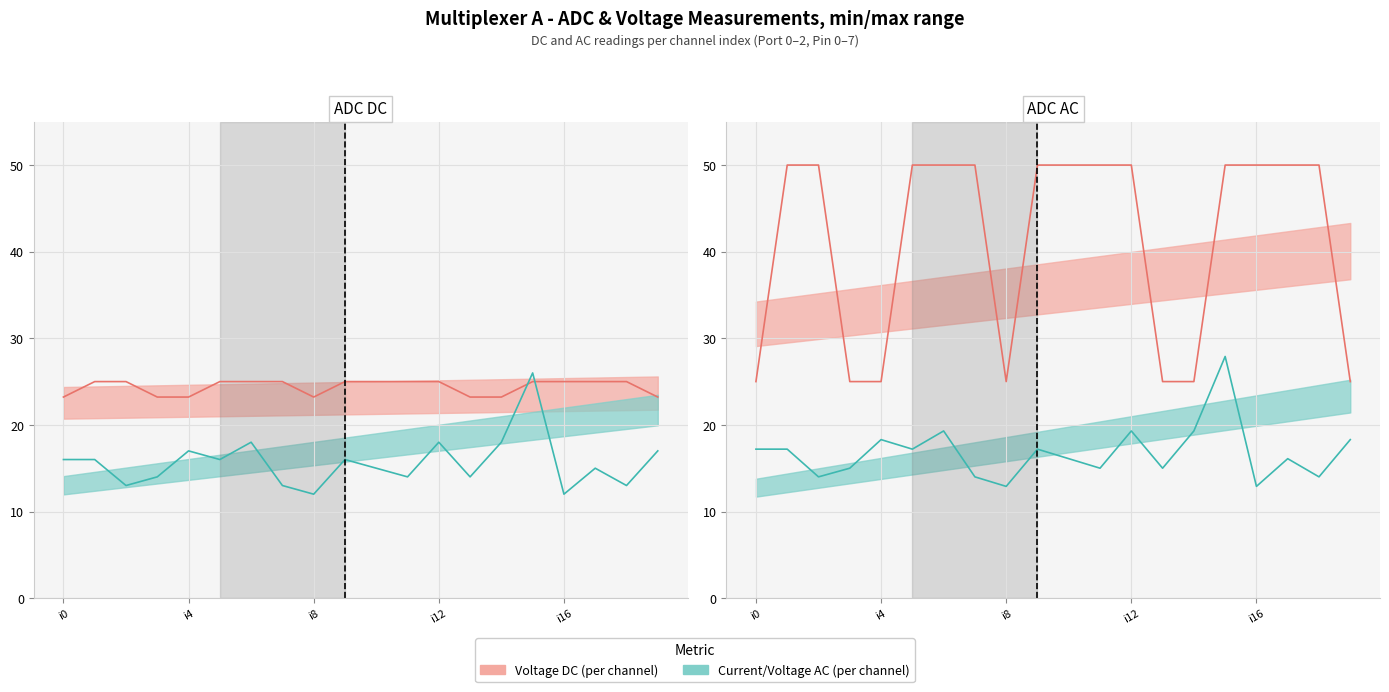

In Current DC mA, how many points are higher than both neighbors (excluding endpoints)?

6